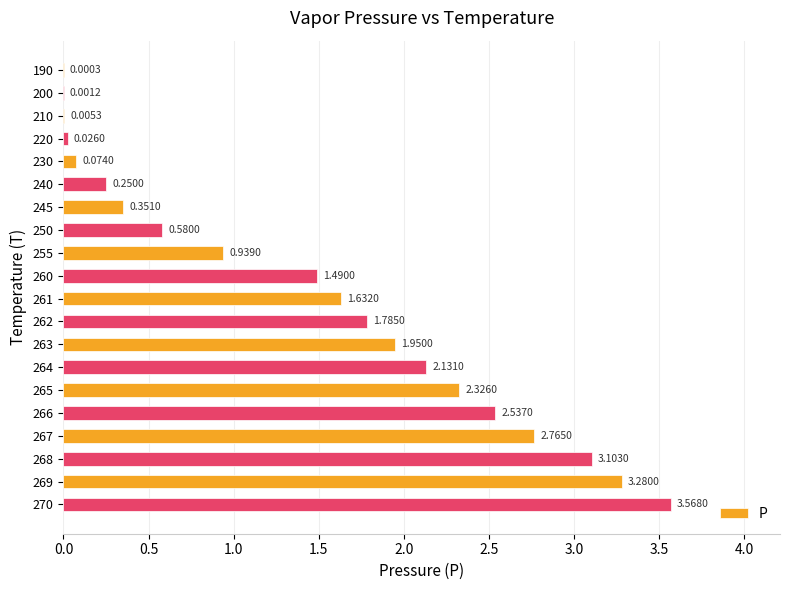

Between 261 and 264, which is larger?

264